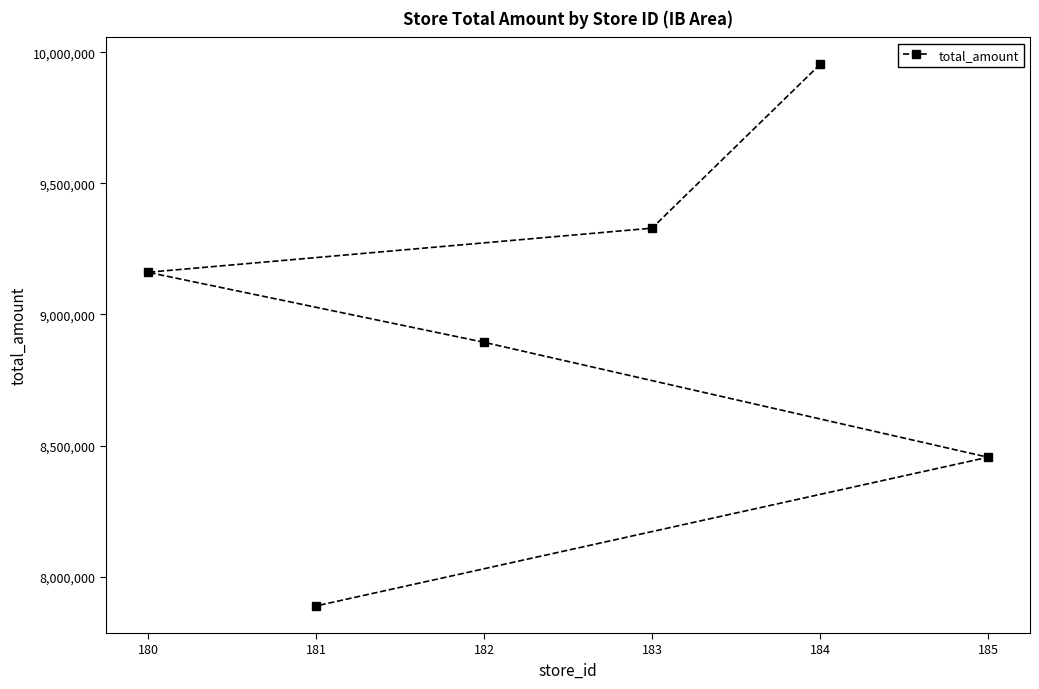

Which label corresponds to the smallest value in the chart?

181